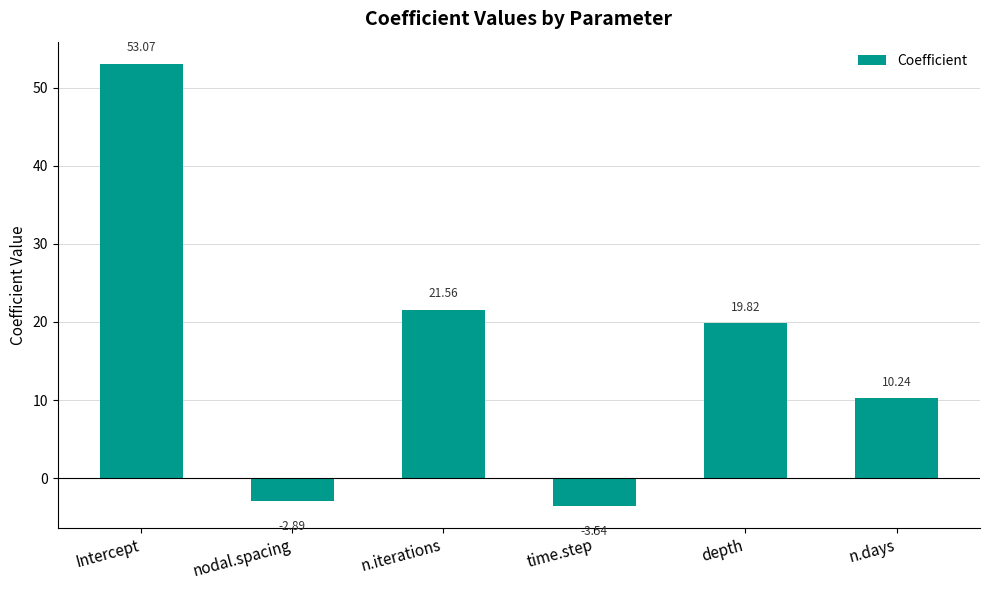

Which category has the highest value across all series?

Intercept